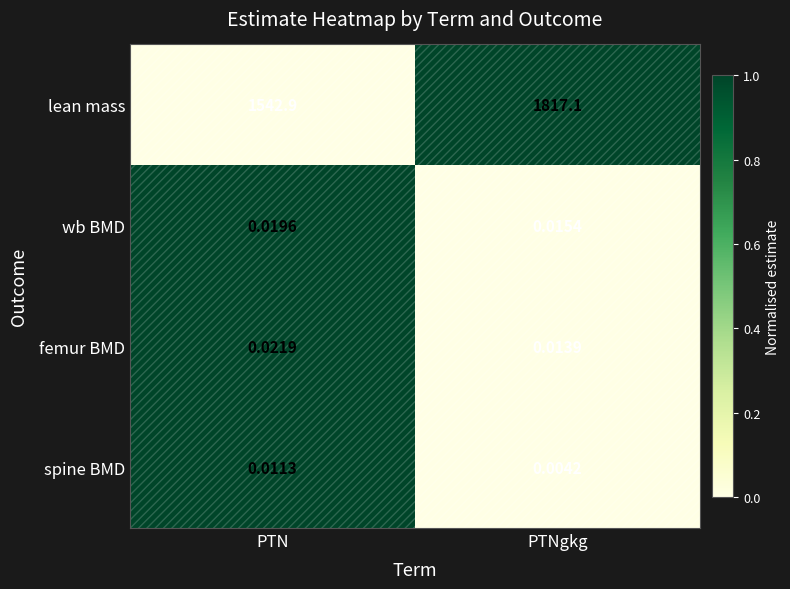

Where is femur BMD nearest to the value 0?

PTNgkg